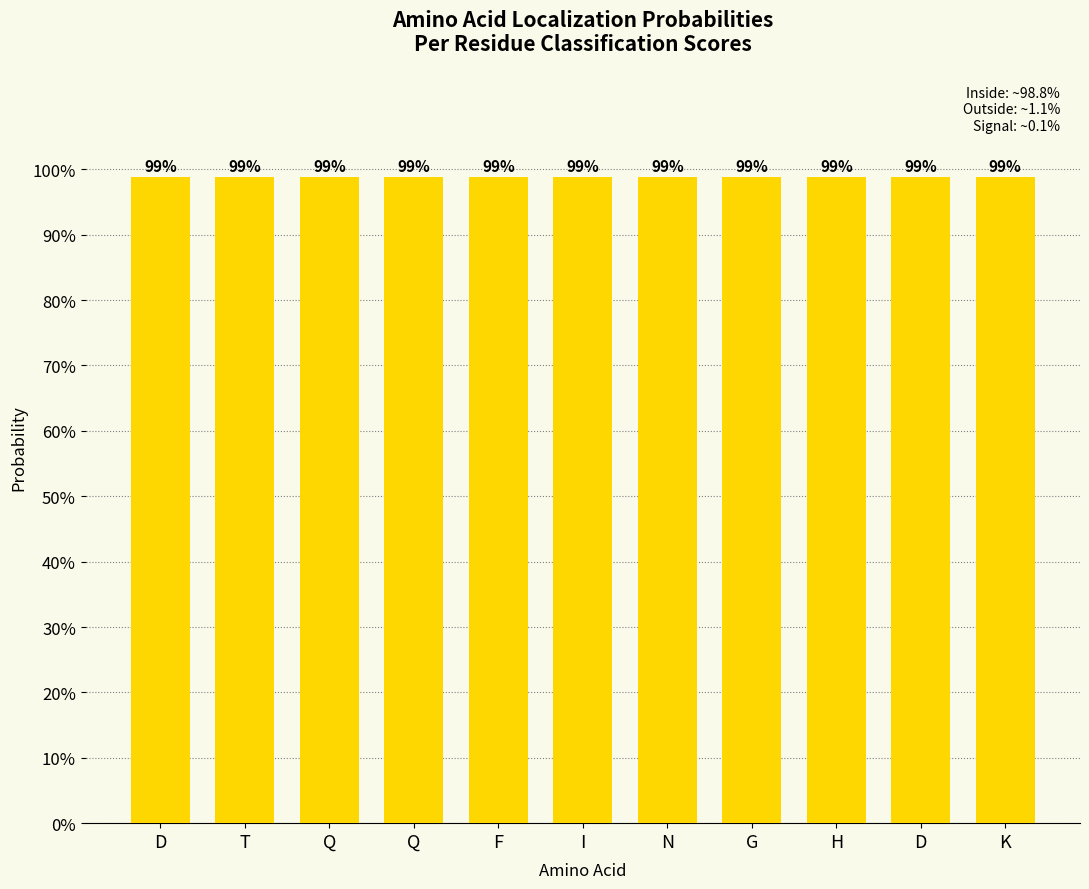

How many distinct data groups are displayed?

6